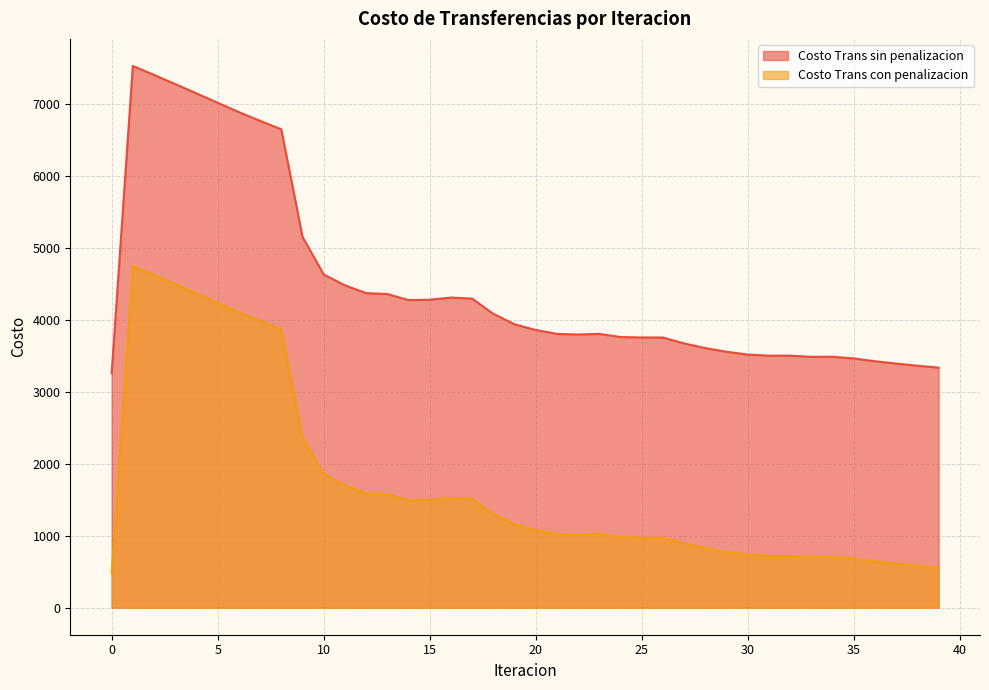

What are all the series names shown in the legend?

Costo Trans sin penalizacion, Costo Trans con penalizacion